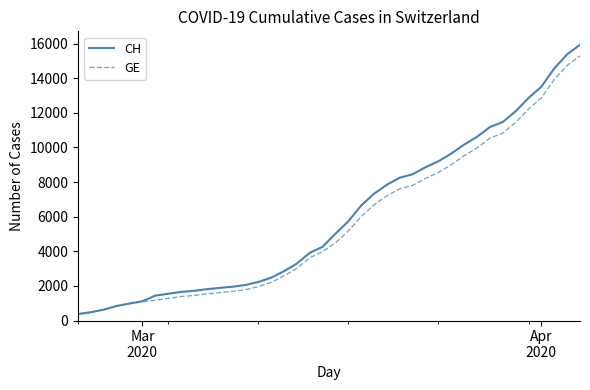

What is the greatest value displayed?

15926